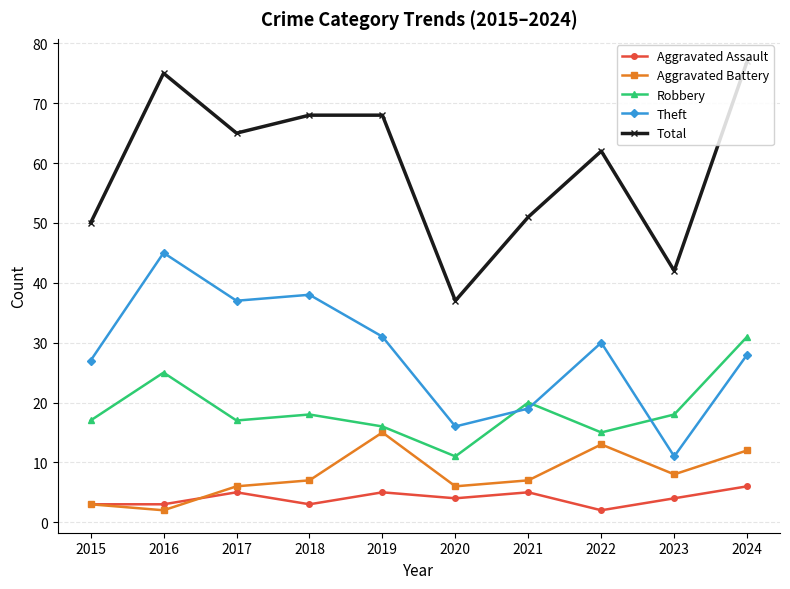

Which category has the highest value in the Theft series?

2016